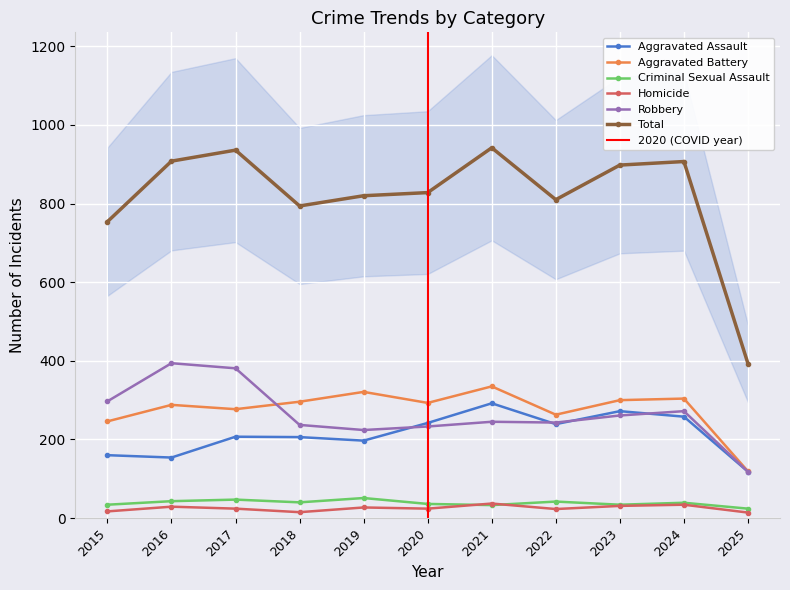

True or false: Aggravated Assault and Homicide cross at least once.

False